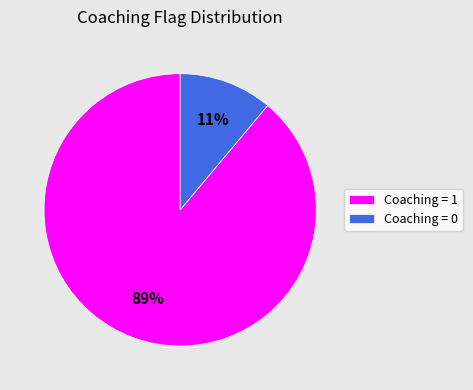

Rank the categories by value from highest to lowest.

Coaching = 1, Coaching = 0